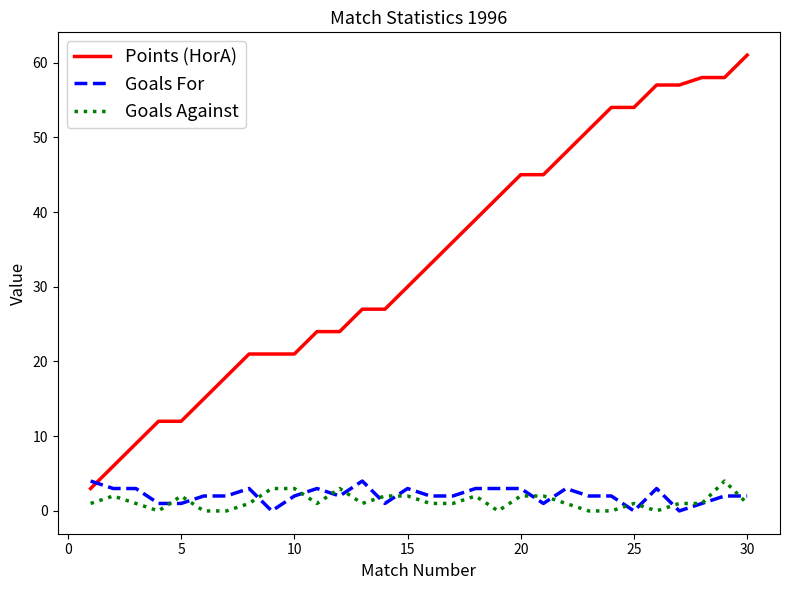

Which series has the largest range (max minus min)?

Points (HorA)